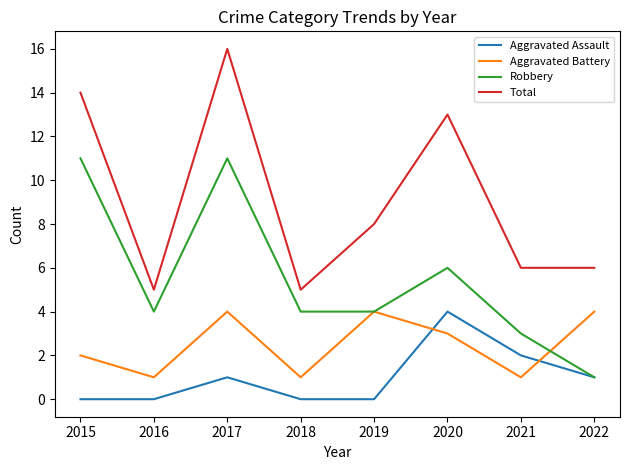

At how many categories does at least one series exceed 4?

8